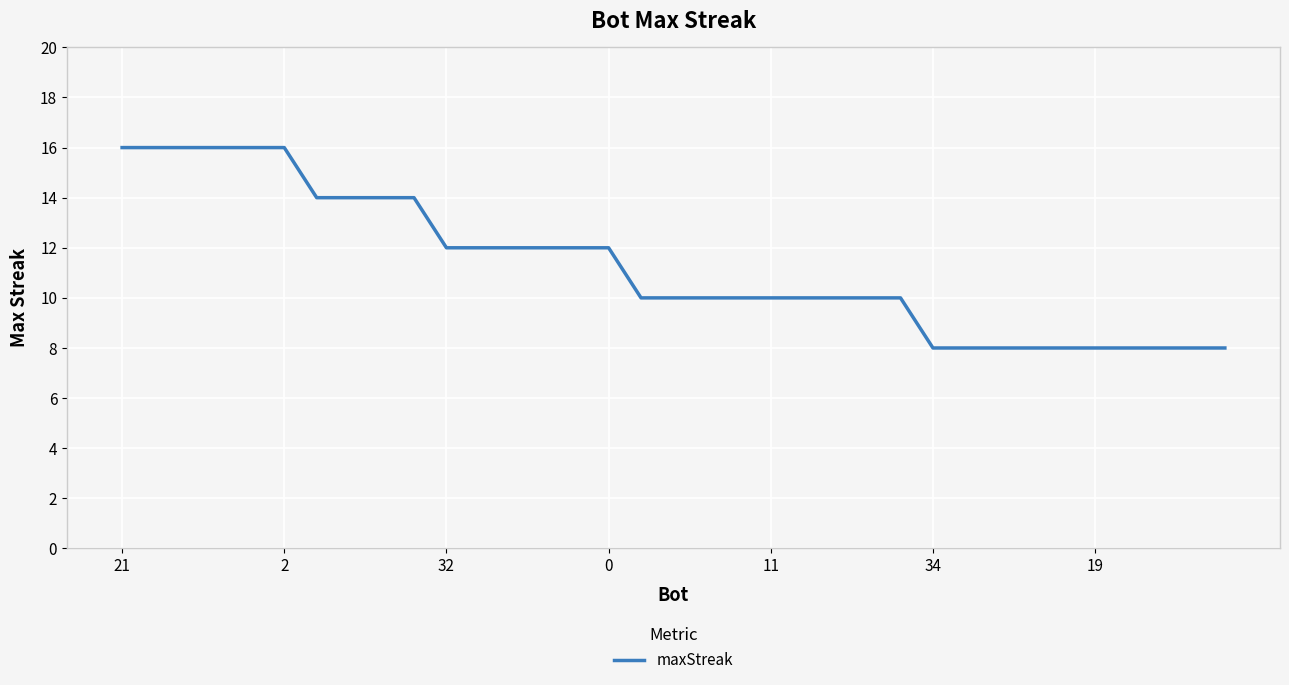

Reading right to left, list all the values displayed in this chart.

8	8	8	8	8	8	8	8	8	8	10	10	10	10	10	10	10	10	10	12	12	12	12	12	12	14	14	14	14	16	16	16	16	16	16